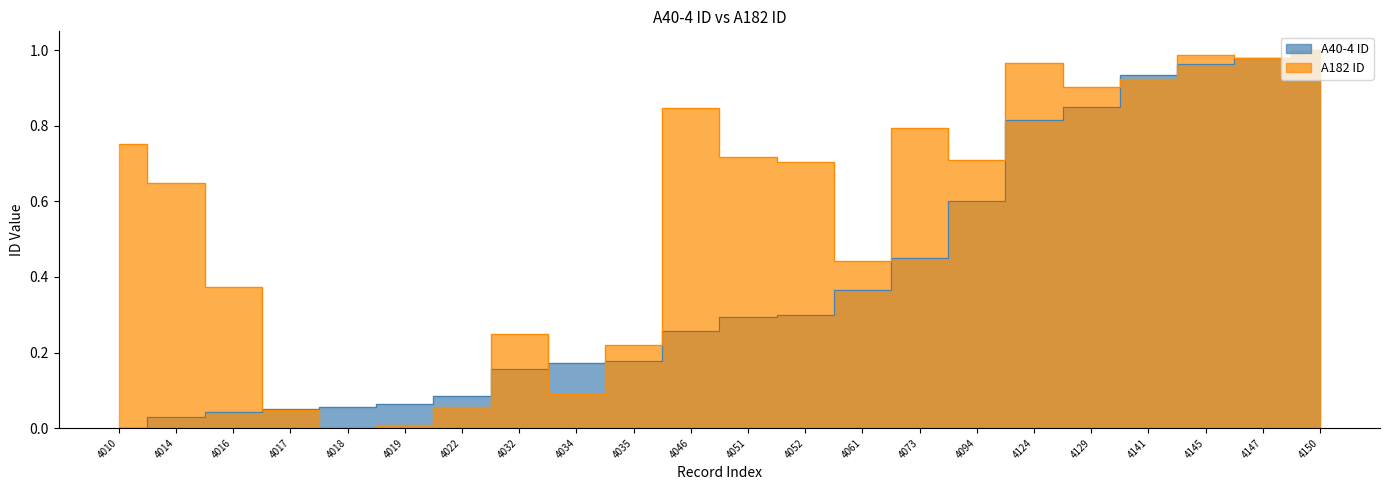

Which series changed the most between 4124 and 4147?

A40-4 ID